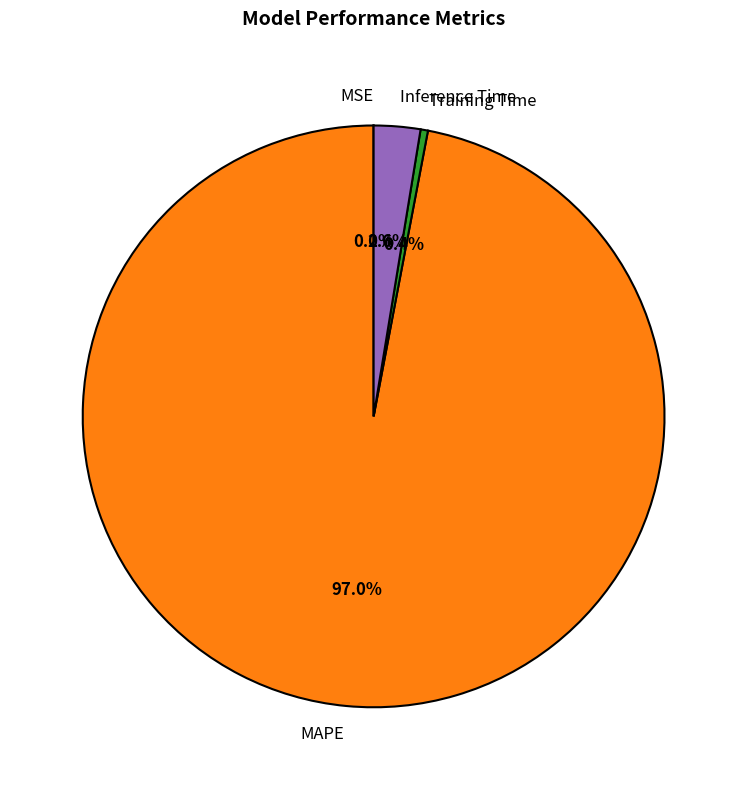

Is the sum of Inference Time and Training Time greater than half?

No